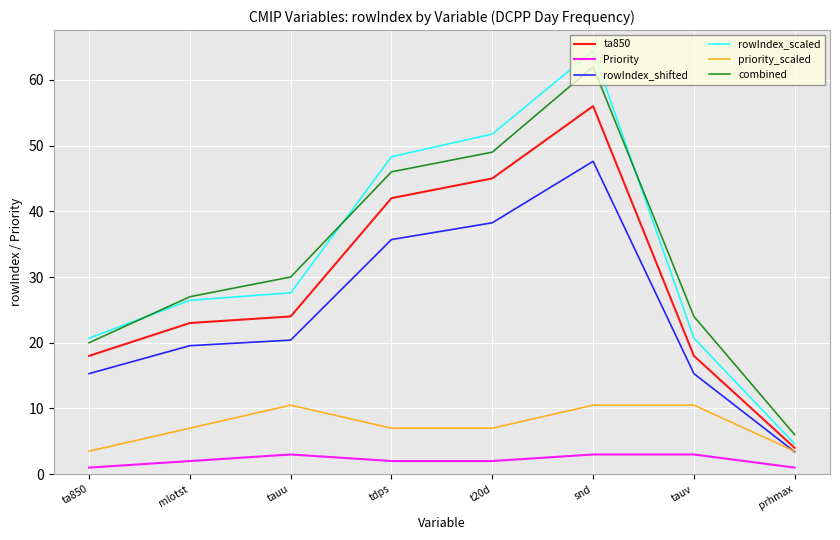

True or false: rowIndex_shifted and ta850 cross at least once.

False